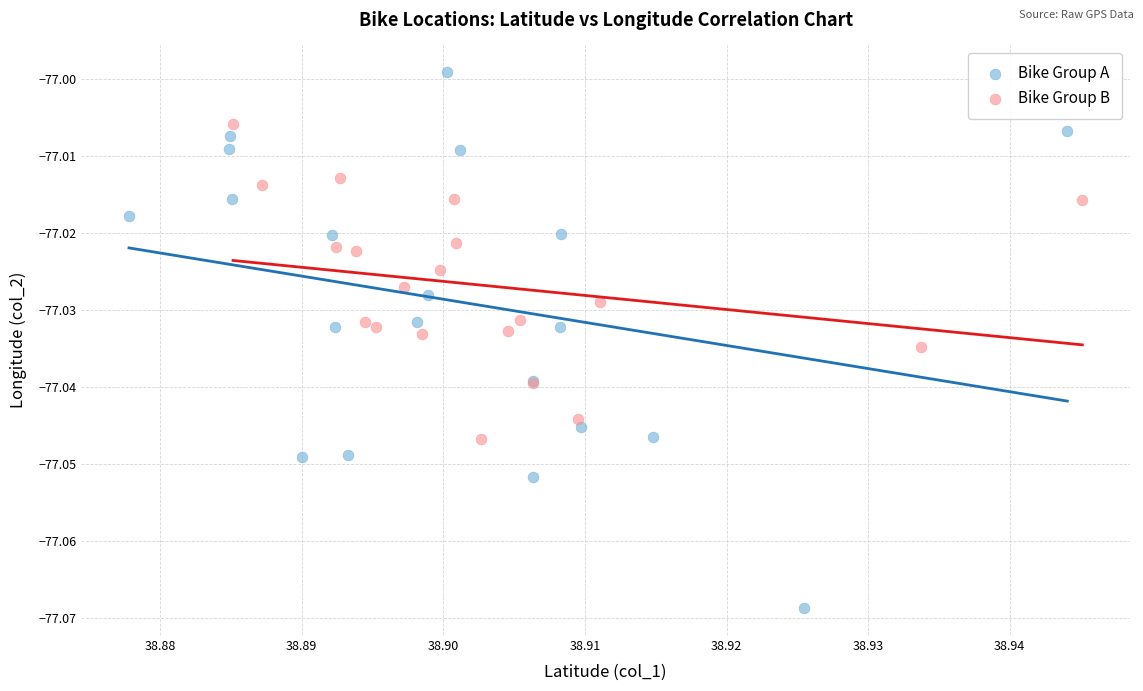

Which series contains the lowest Y value?

Bike Group A